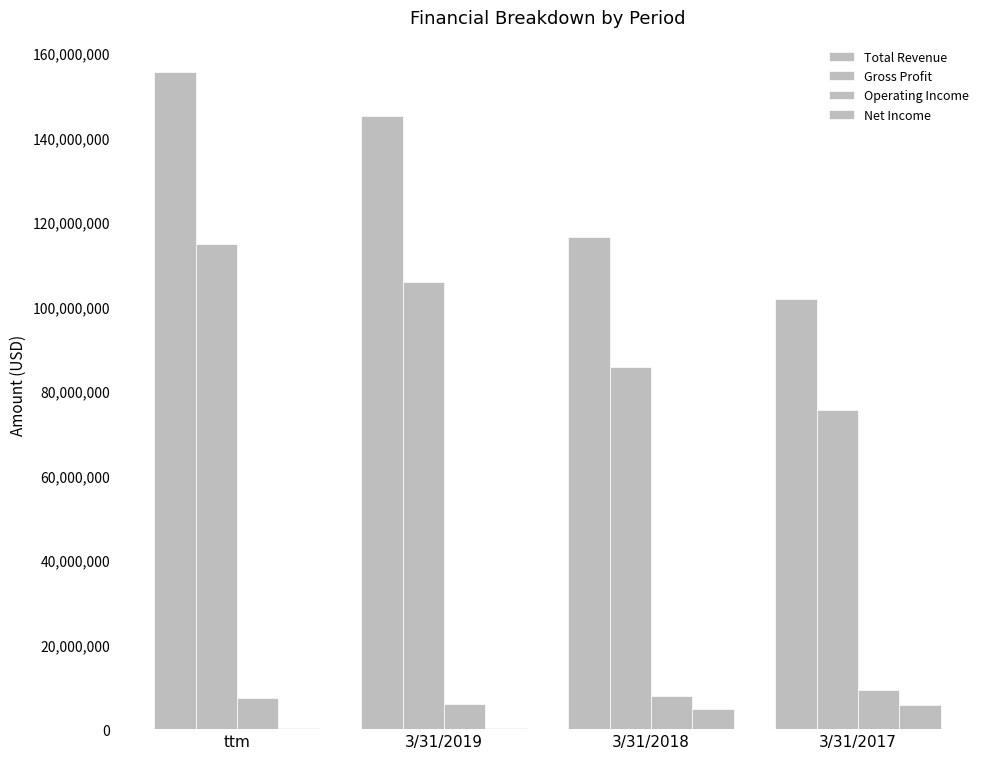

Reading right to left, list all the values displayed in this chart.

Total Revenue: 3/31/2017=101779000	3/31/2018=116504000	3/31/2019=145022000	ttm=155399000
Gross Profit: 3/31/2017=75563000	3/31/2018=85644000	3/31/2019=105904000	ttm=114897000
Operating Income: 3/31/2017=9292000	3/31/2018=7832000	3/31/2019=5932000	ttm=7386000
Net Income: 3/31/2017=5631000	3/31/2018=4665000	3/31/2019=267000	ttm=241000